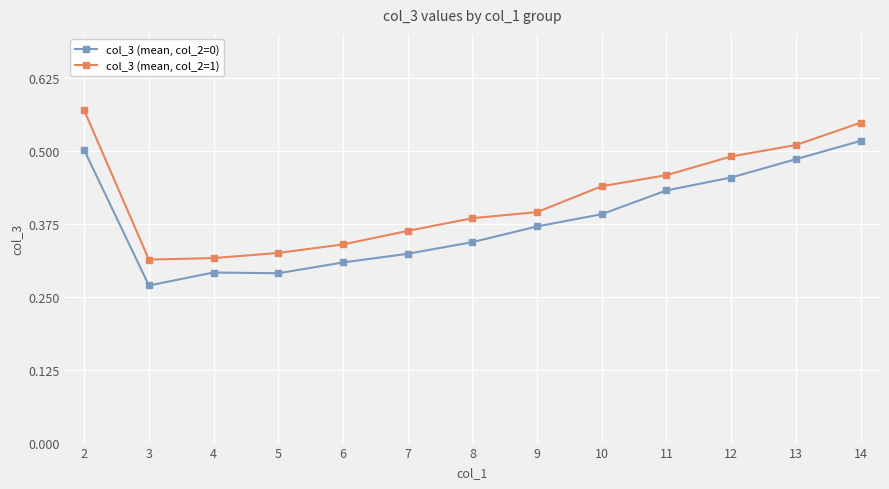

True or false: col_3 (mean, col_2=1) has a value of 0.4 at 4.

False